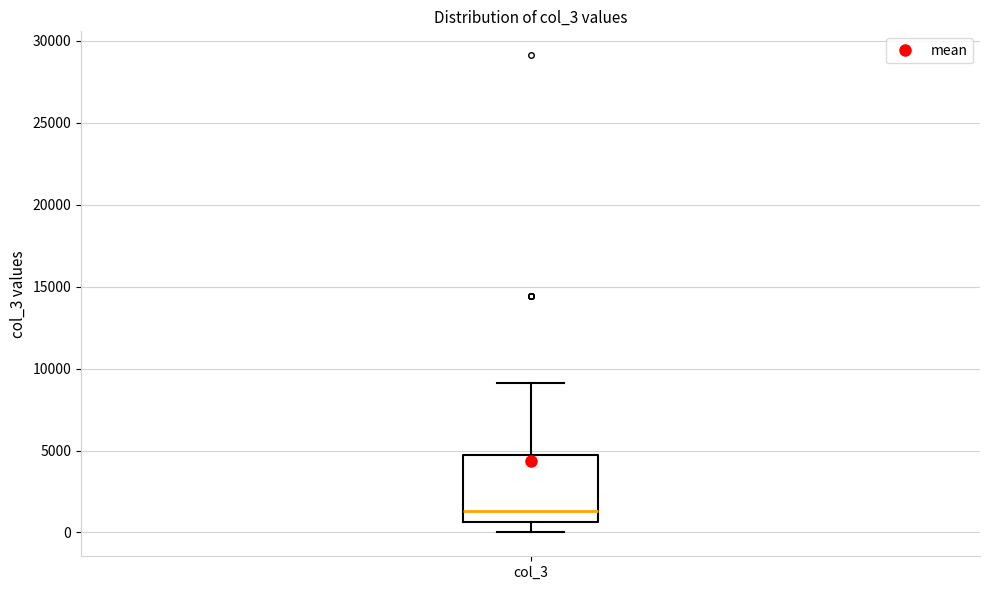

Transcribe this box plot: give where the median line is, the range the box spans, and where the two whiskers end, as read against the y-axis. The values are not printed on the chart, so give them approximately, as read against the axis.

median 1500, box 500 to 5000, whiskers 0 to 9000